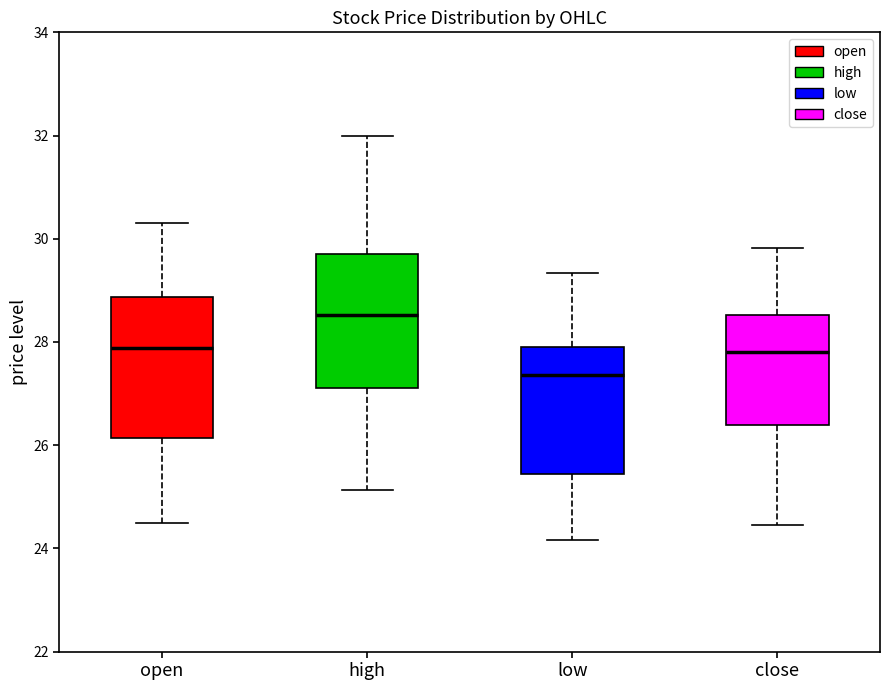

Where is the upper edge of the box for low on the y-axis? The values are not printed on the chart, so give them approximately, as read against the axis.

28.0